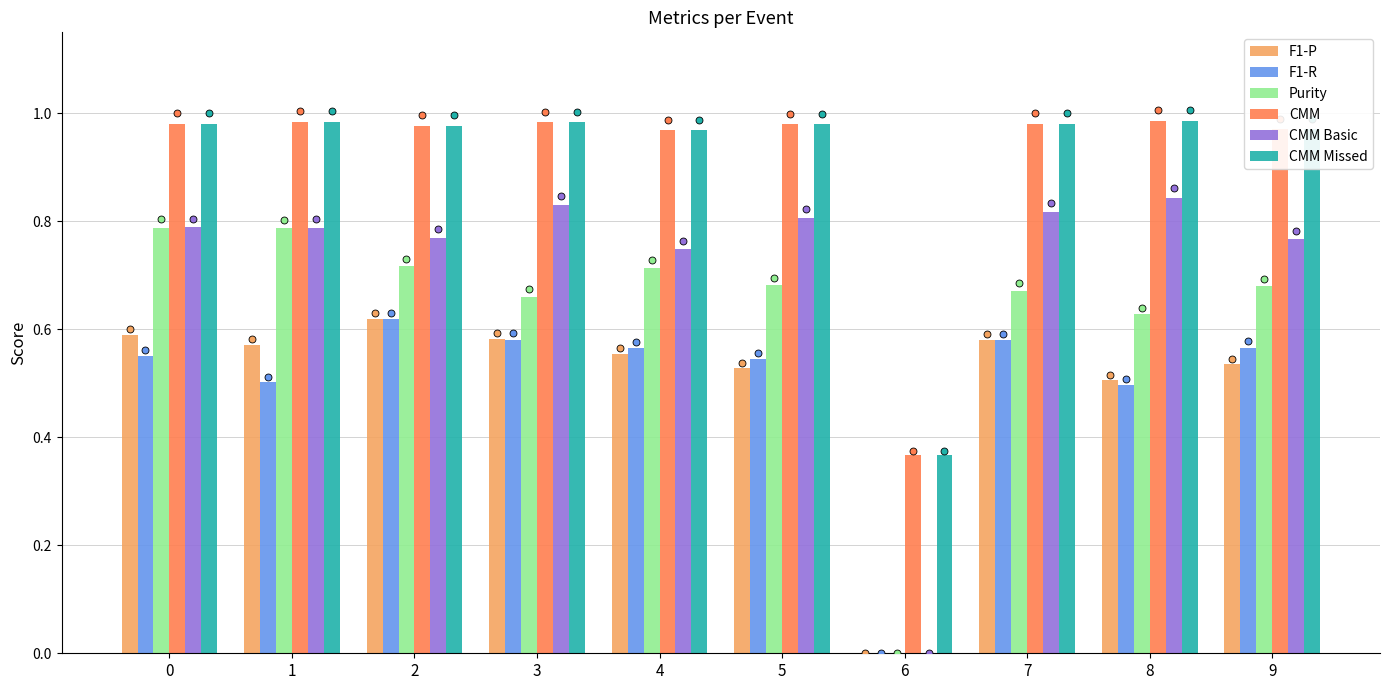

Is the value of F1-P at 0 greater than the value of F1-R at 2?

No